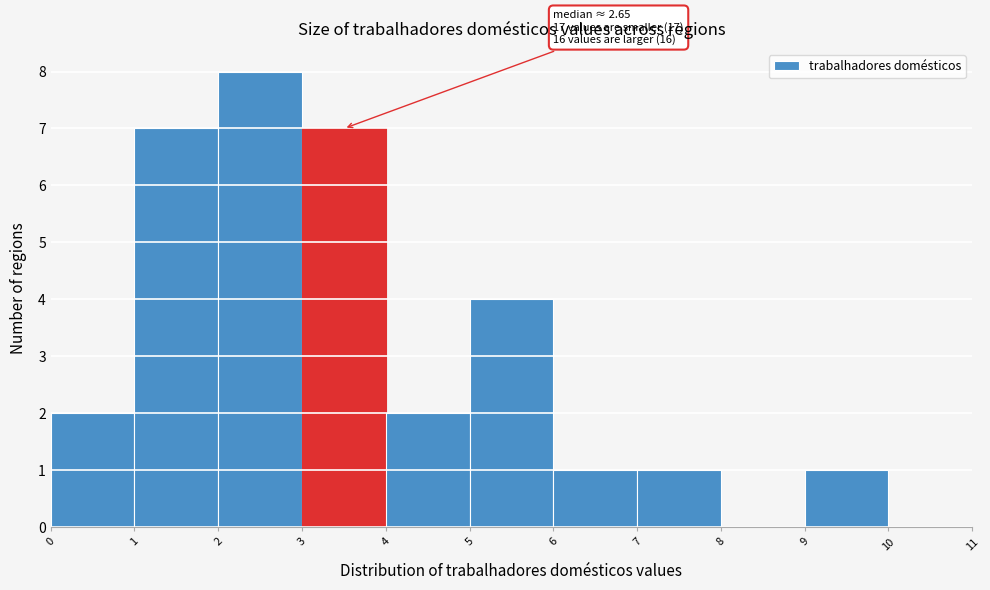

Which range on the x-axis has the tallest bar?

2 to 3